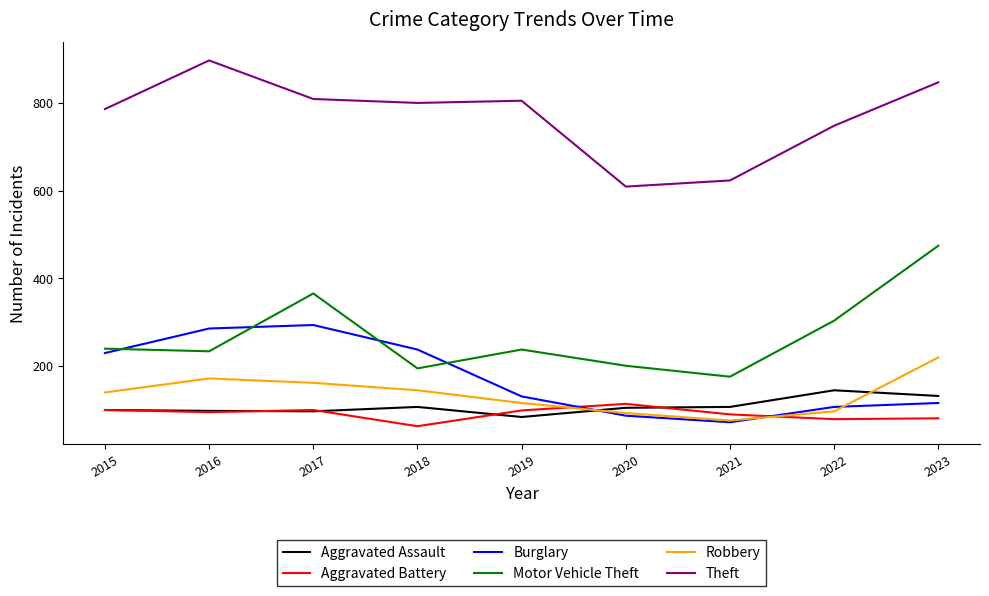

True or false: Robbery and Motor Vehicle Theft cross at least once.

False